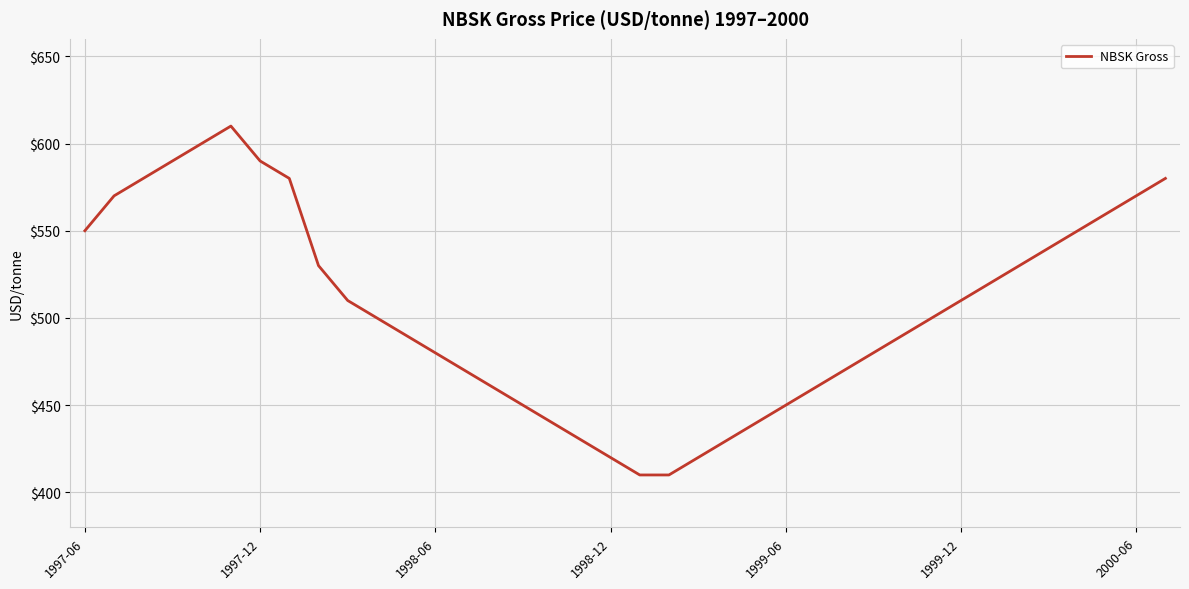

What is the greatest value displayed?

610